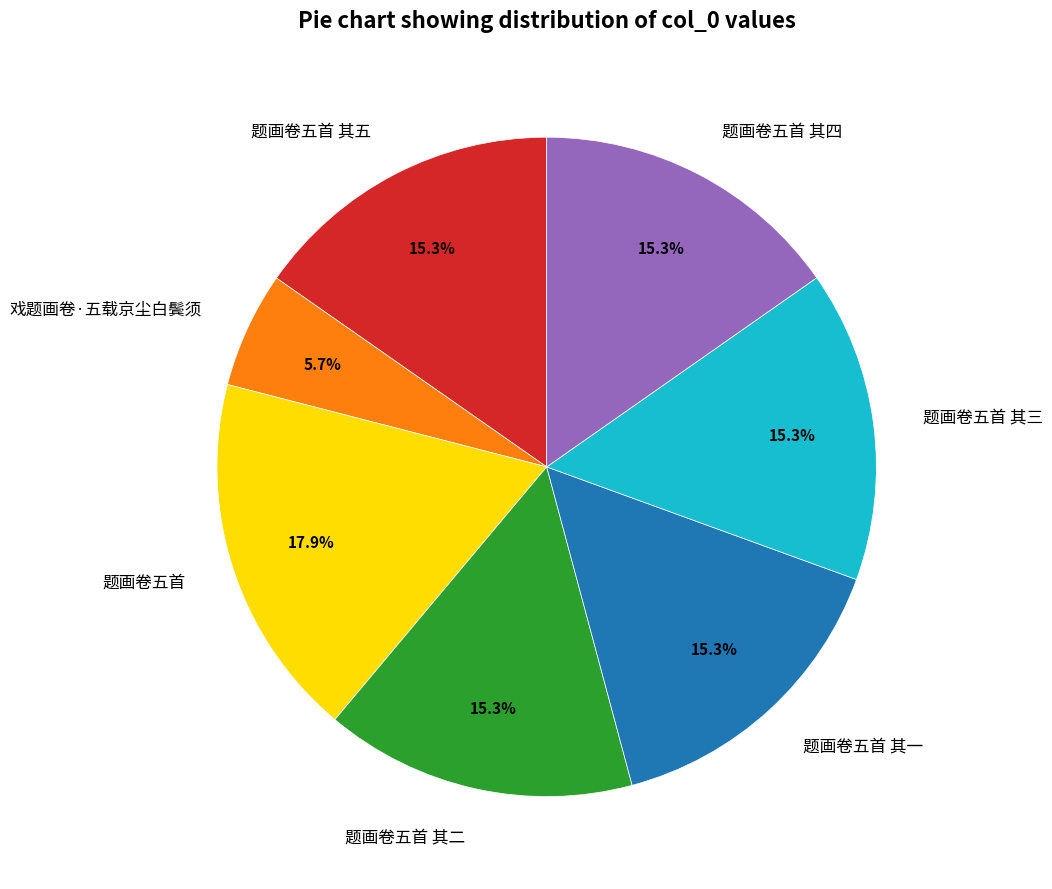

How many segments does this pie chart have?

7